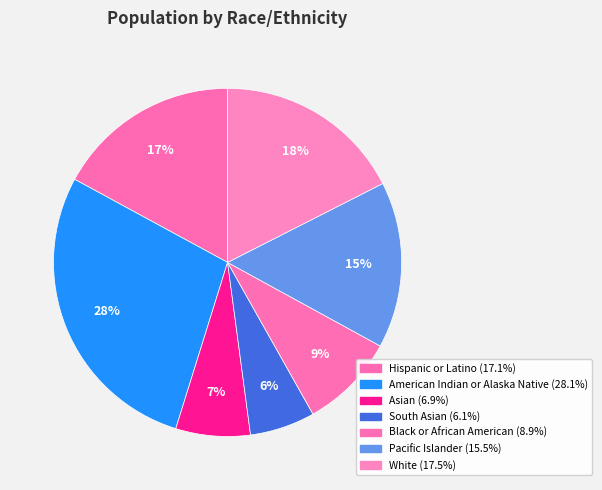

Rank the categories by value from lowest to highest.

South Asian, Asian, Black or African American, Pacific Islander, Hispanic or Latino, White, American Indian or Alaska Native